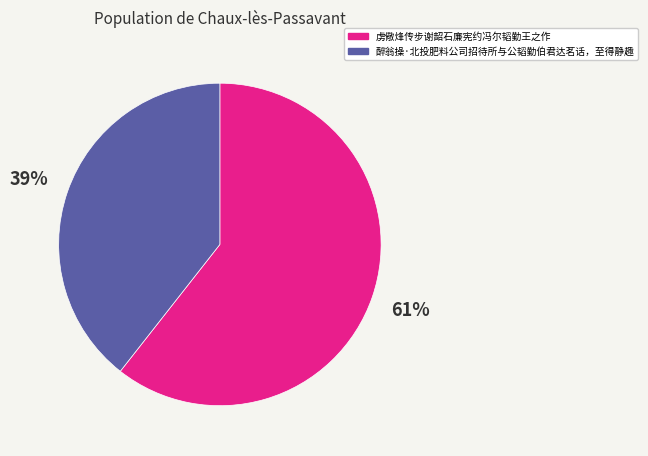

What percentage is the 虏儆烽传步谢韶石廉宪约冯尔韬勤王之作 slice, to the nearest percent?

61%